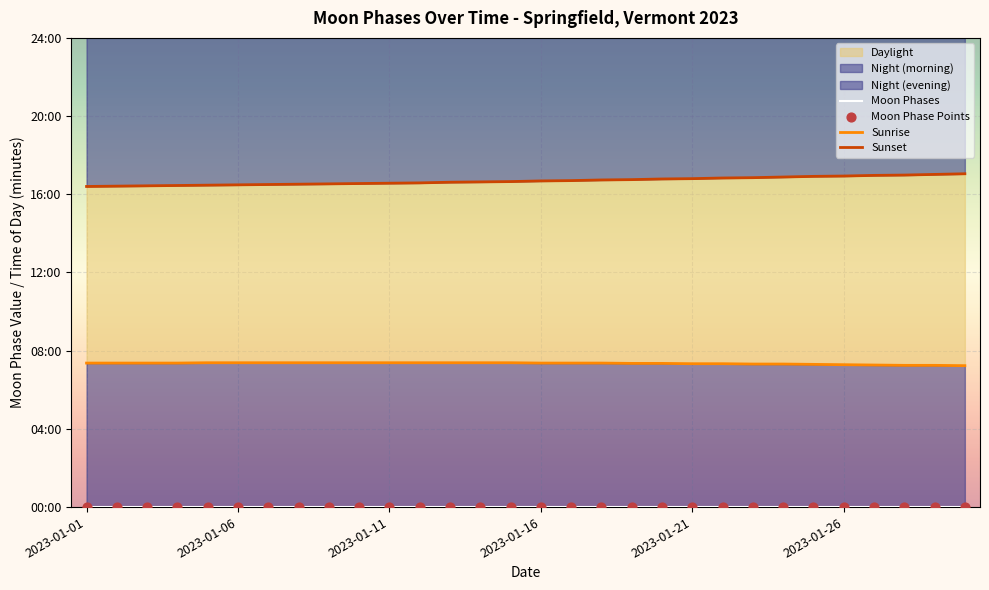

Is the value of Sunset at 2023-01-16 greater than the value of Moon Phase Points at 2023-01-26?

Yes